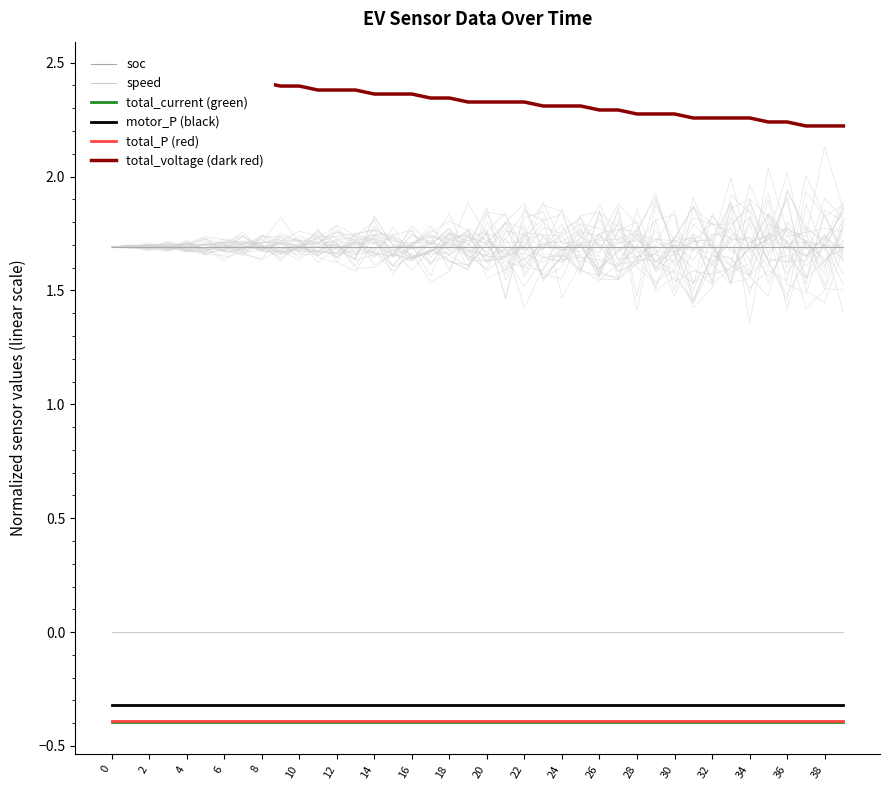

What is the average value of the total_voltage (dark red) series?

2.3